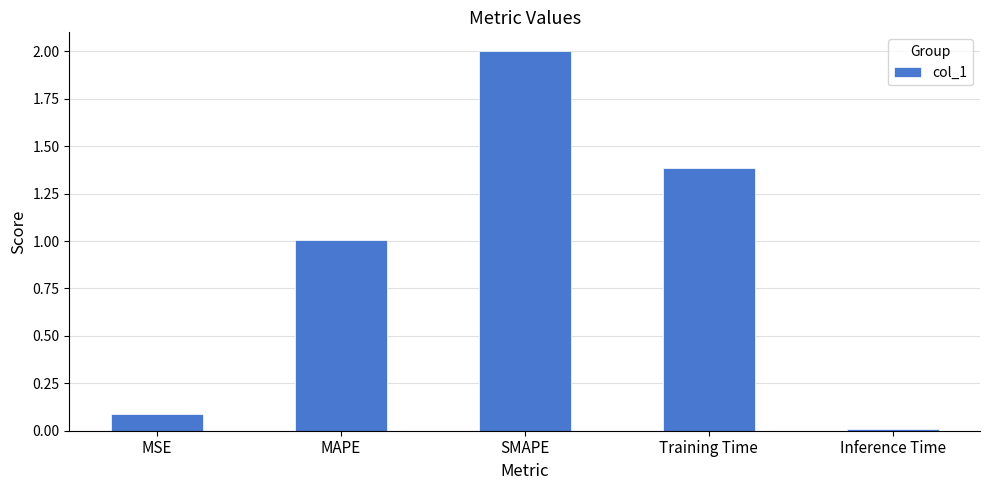

What is the difference between the values at MSE and Training Time?

1.3